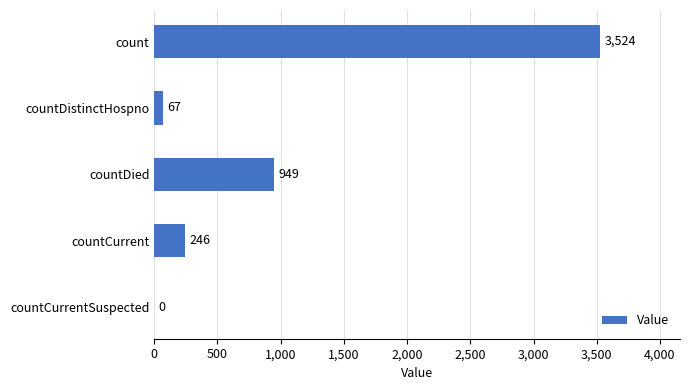

How many positive values are there?

4